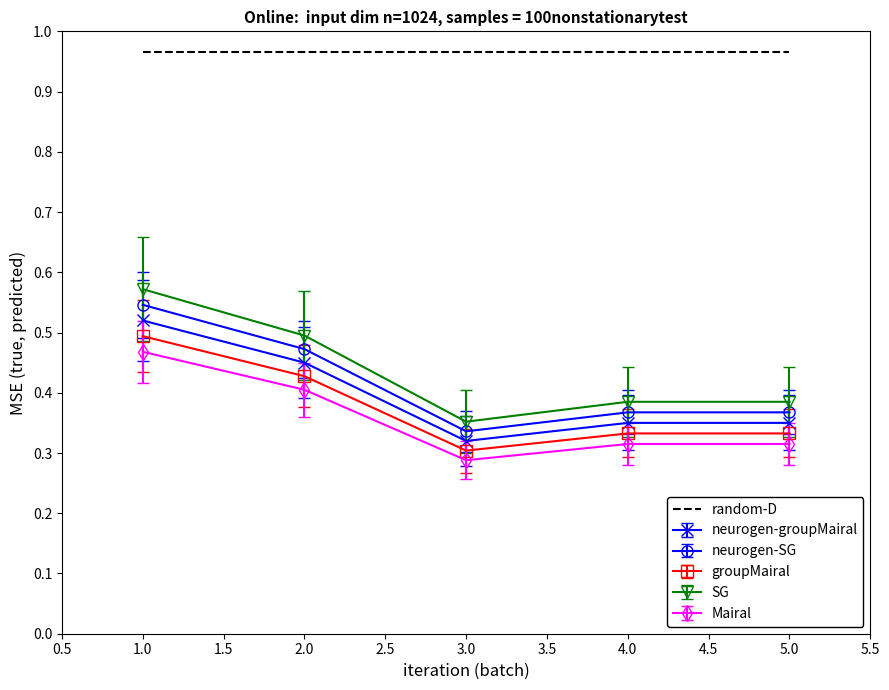

What position from the right is 2.0?

4